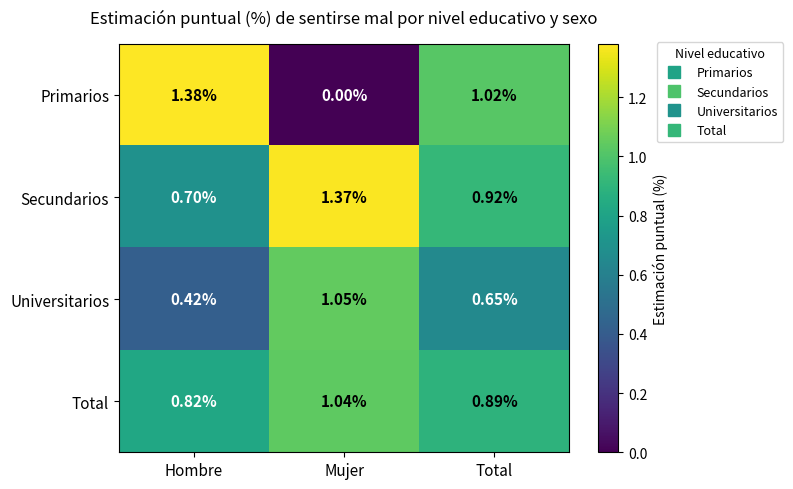

Where is Total nearest to the value 0?

Hombre